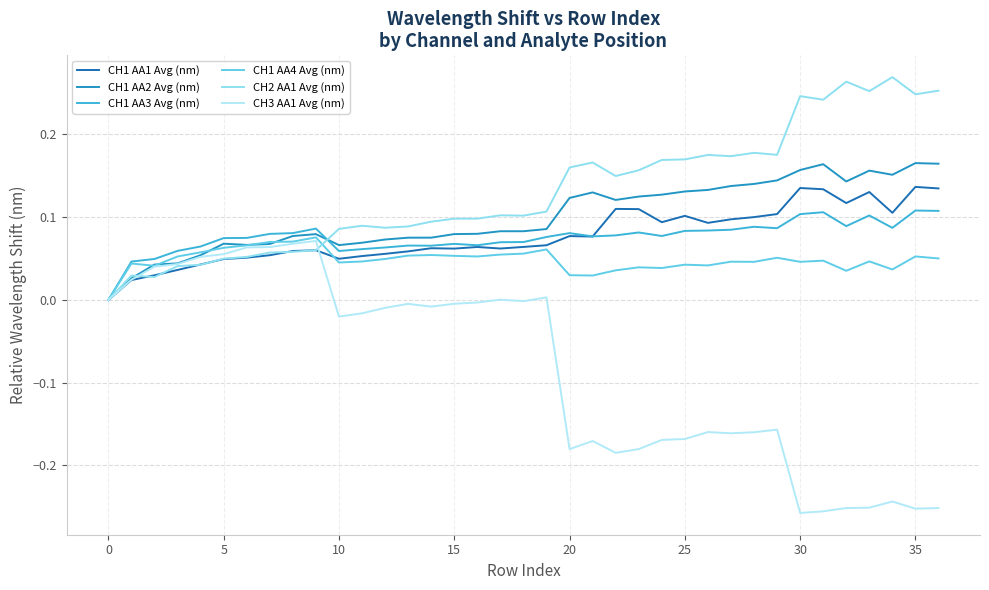

Rank the series by their maximum value, from lowest to highest.

CH3 AA1 Avg (nm), CH1 AA4 Avg (nm), CH1 AA3 Avg (nm), CH1 AA1 Avg (nm), CH1 AA2 Avg (nm), CH2 AA1 Avg (nm)